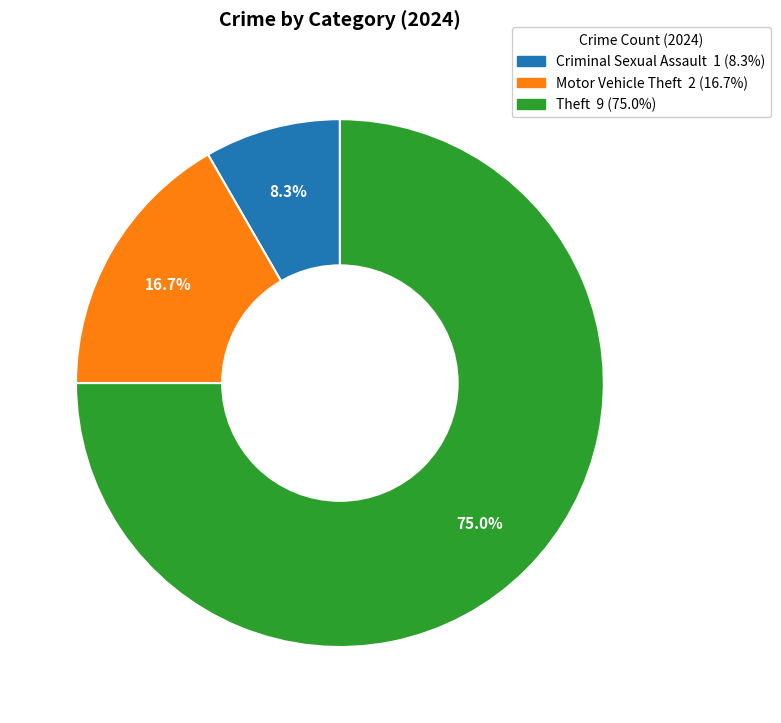

Does any single category account for the majority?

Yes